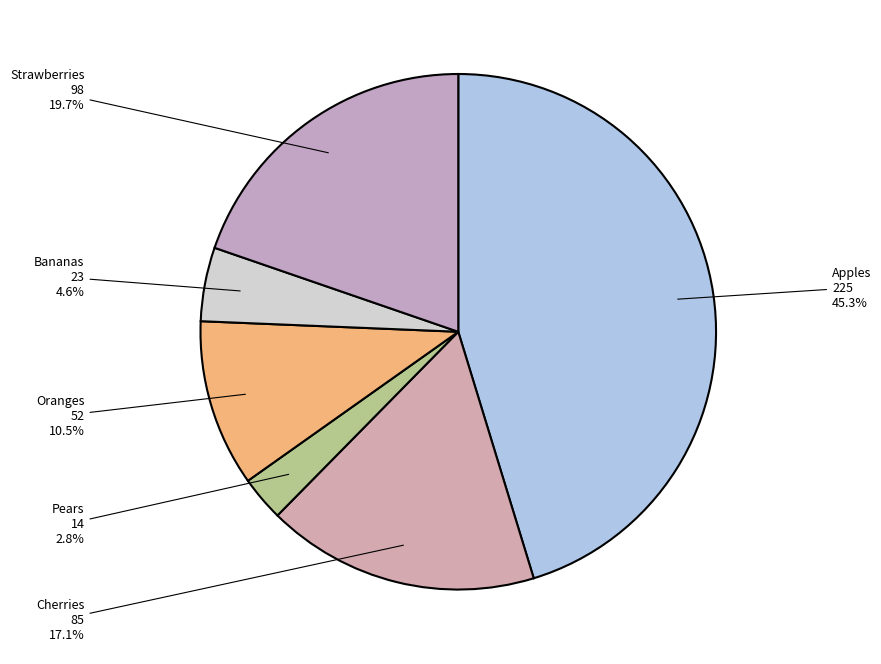

Rank the categories by value from lowest to highest.

Pears, Bananas, Oranges, Cherries, Strawberries, Apples